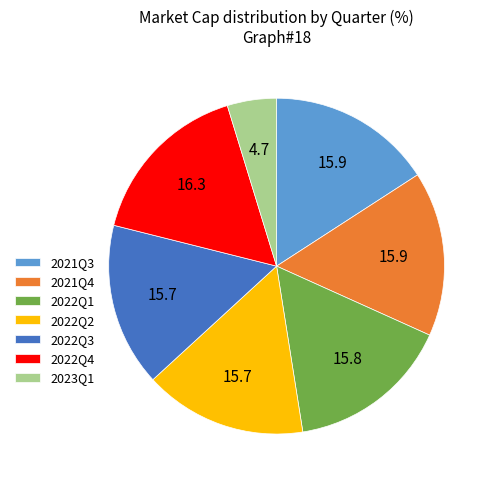

Combined, do 2023Q1 and 2022Q2 account for over 50%?

No